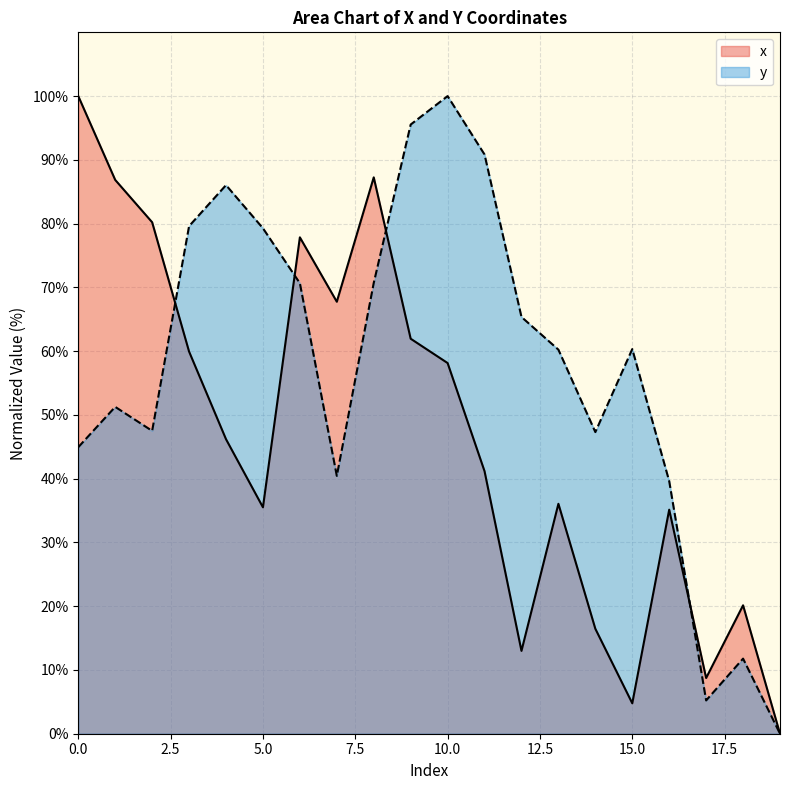

Where do x and y first cross each other?

2 and 3